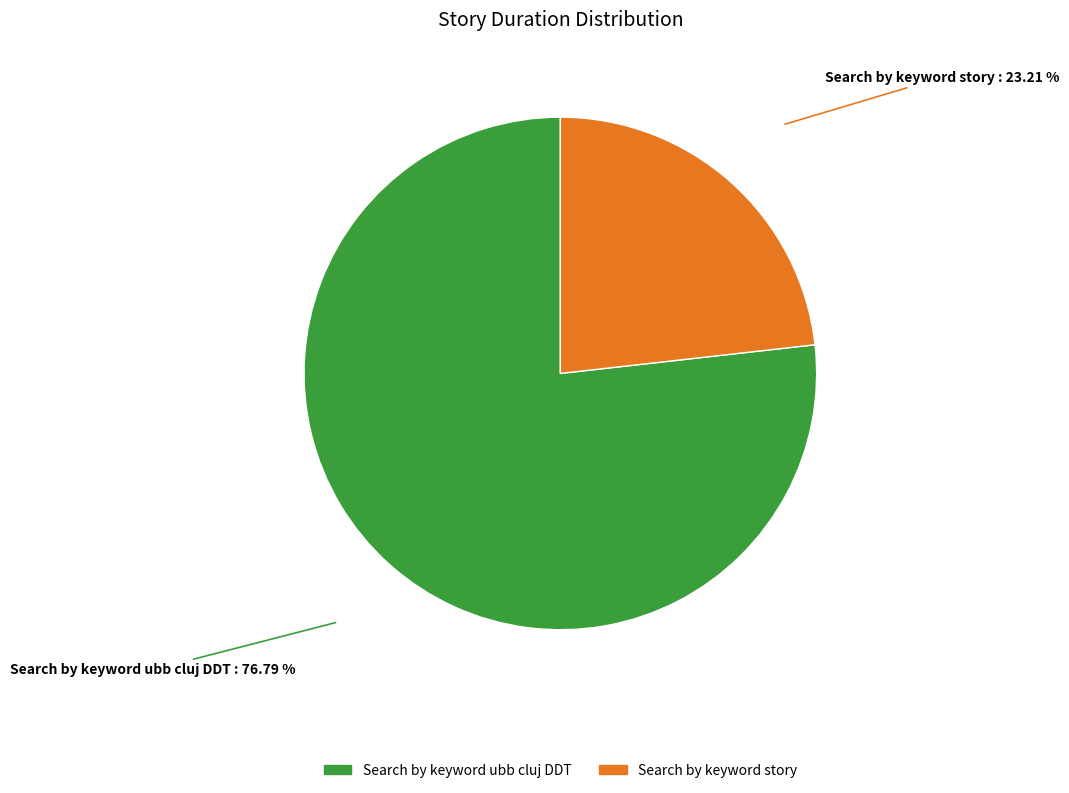

Which slice represents more than half of the pie?

Search by keyword ubb cluj DDT